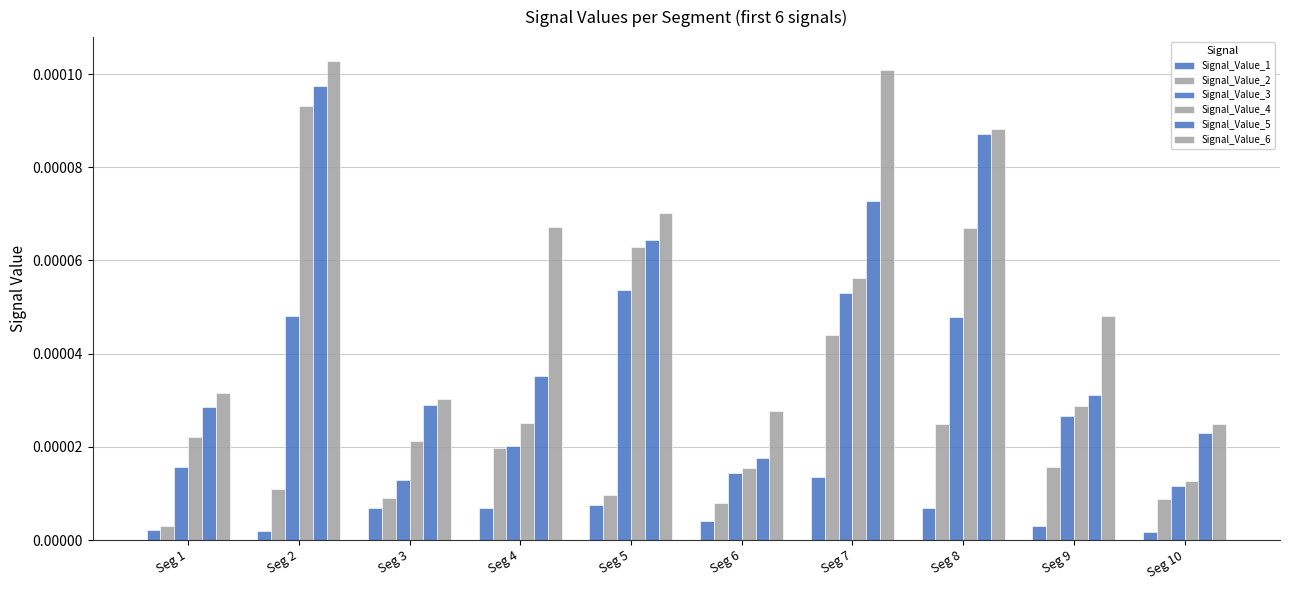

Between Seg 3 and Seg 5, which series saw the biggest shift?

Signal_Value_4